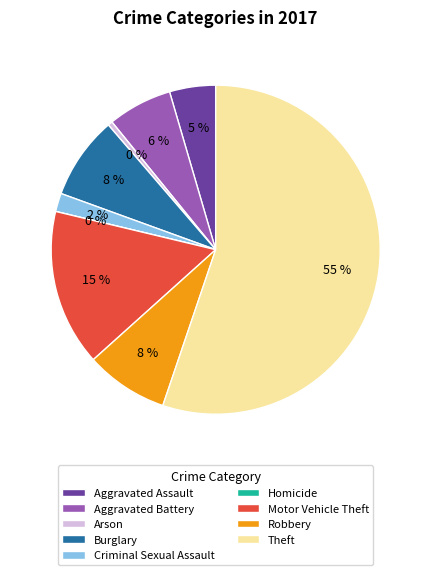

The Theft slice represents 69% of the pie. True or false?

False